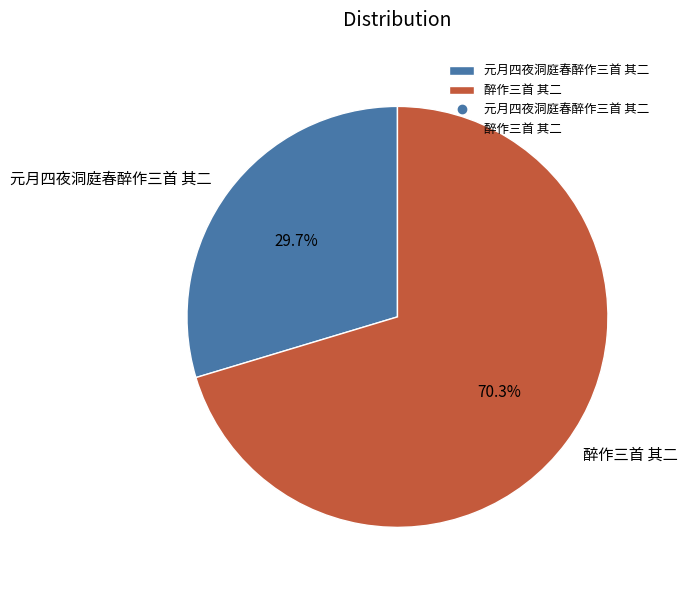

Which slice represents more than half of the pie?

醉作三首 其二